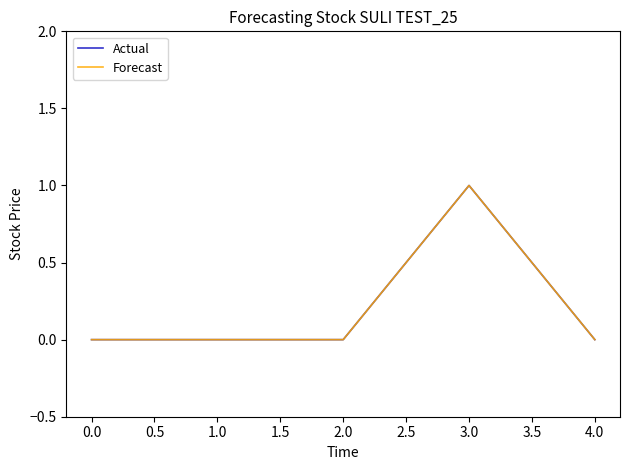

Does the chart display data point markers on the line(s)?

No